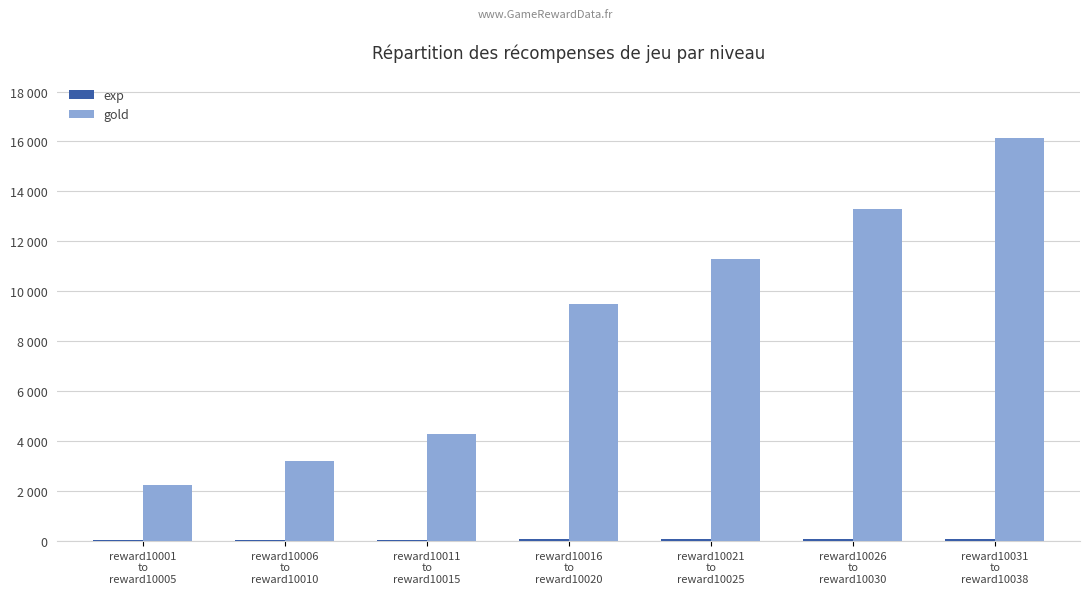

What is the difference between the maximum and second lowest values in the gold series?

12925